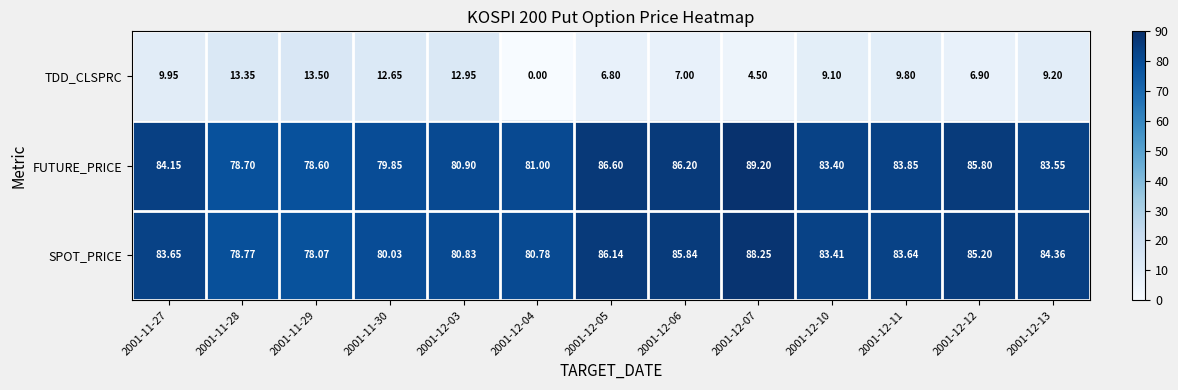

How many series are shown in this chart?

3